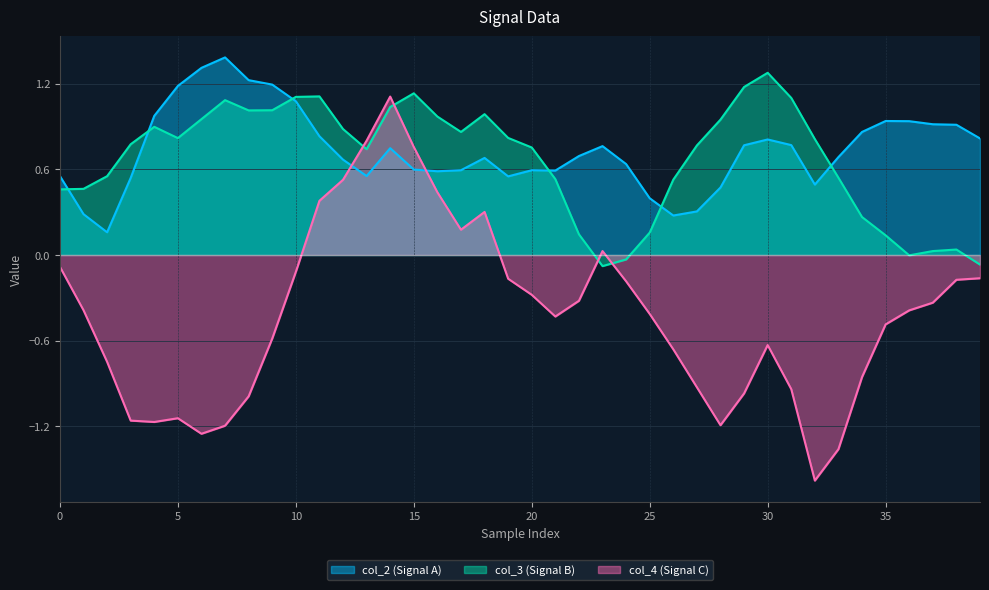

The value of col_3 at 26 is 0.5. True or false?

True